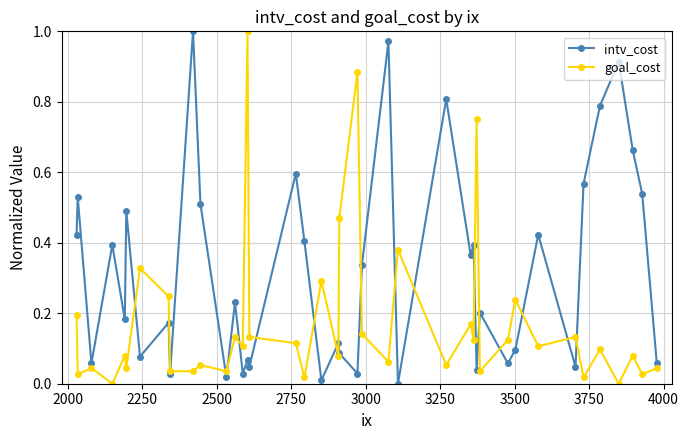

Rank the series by their average value, from lowest to highest.

goal_cost, intv_cost